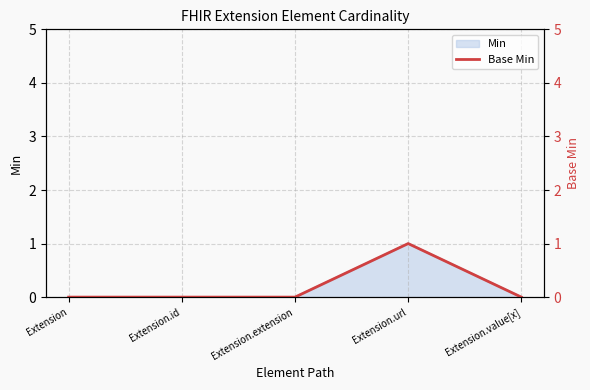

List the labels in order of value, largest first.

Extension.url, Extension, Extension.id, Extension.extension, Extension.value[x]